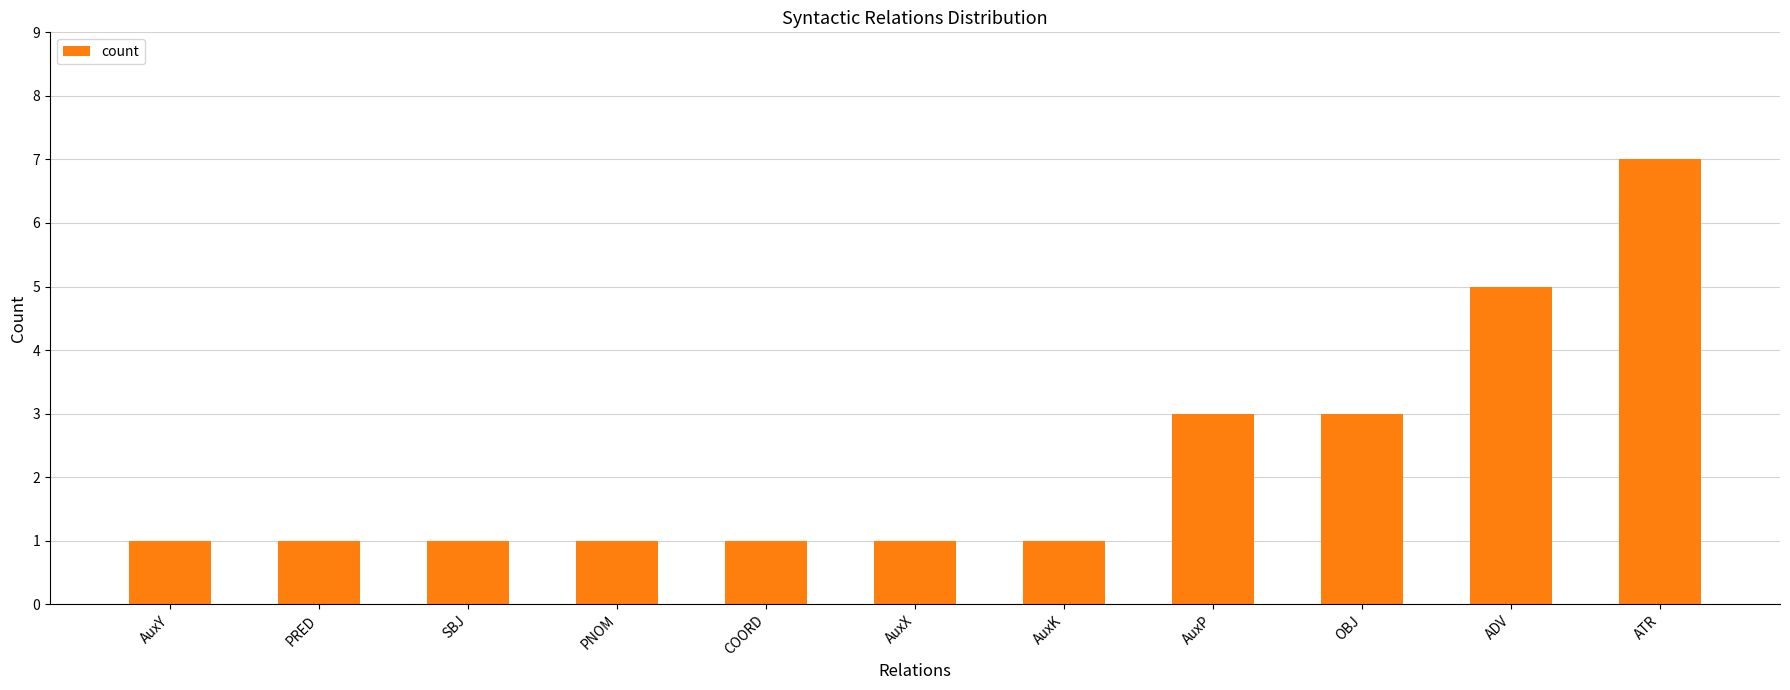

How many bars are there in total?

11